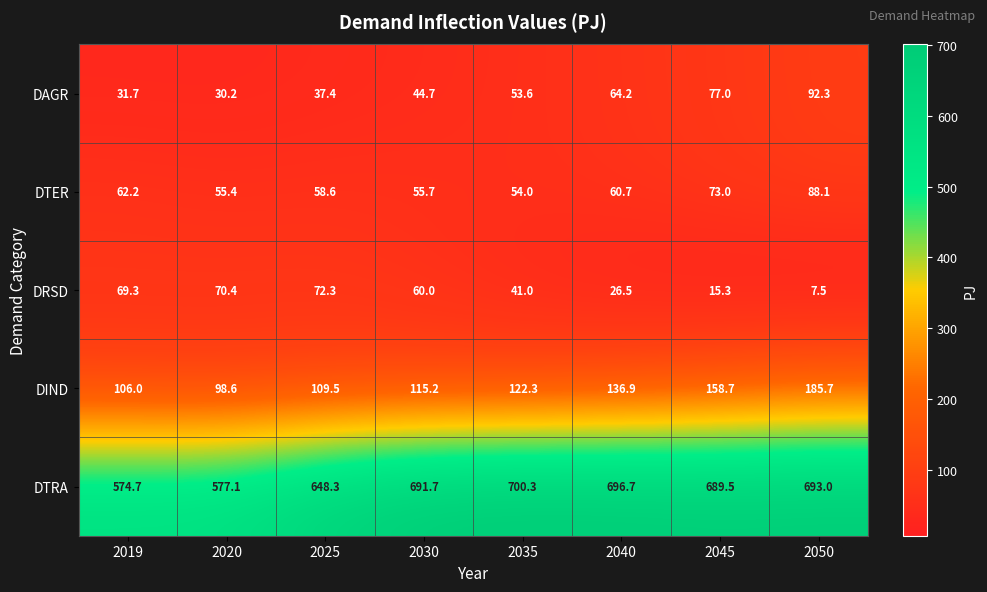

Which series changed the most between 2035 and 2040?

DIND